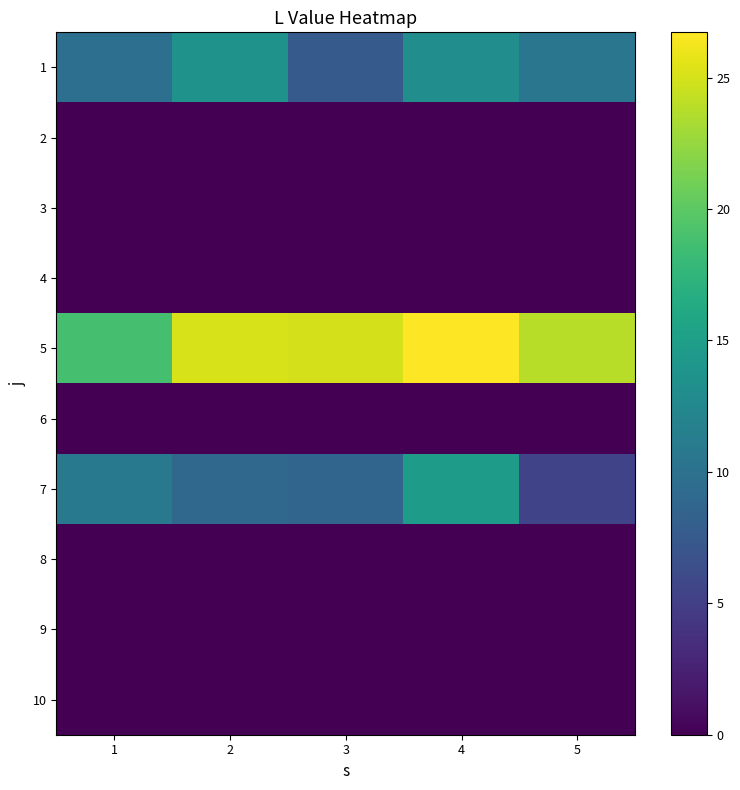

Which has a higher value, 1 or 2?

2